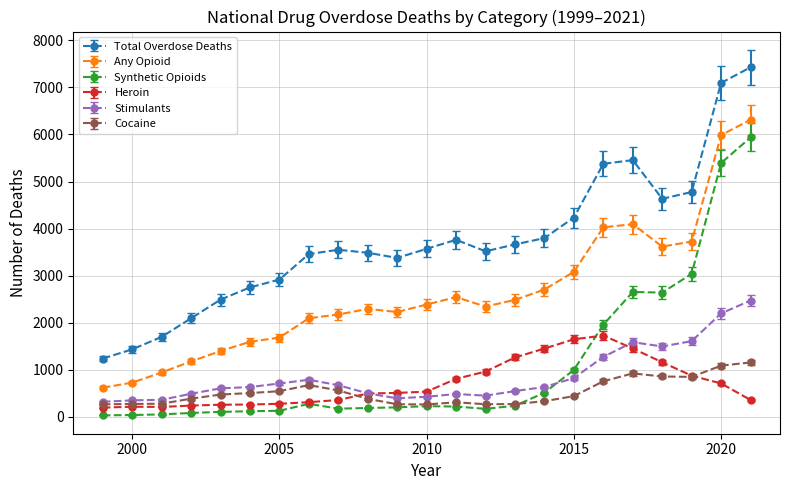

Which series has the largest total across all categories?

Total Overdose Deaths